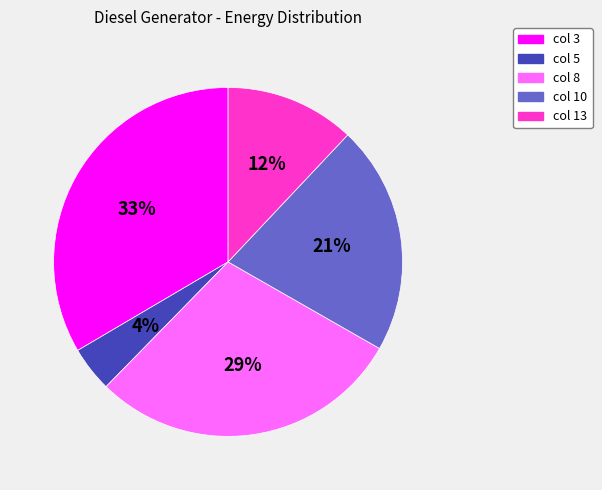

To the nearest percent, what is the average slice percentage?

20%